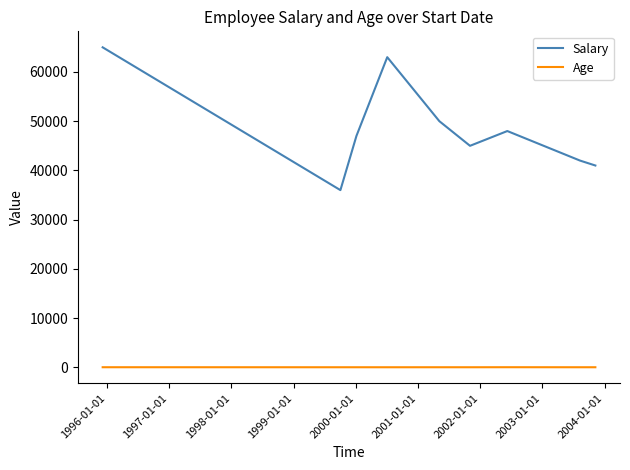

What is the minimum value for Salary?

36000